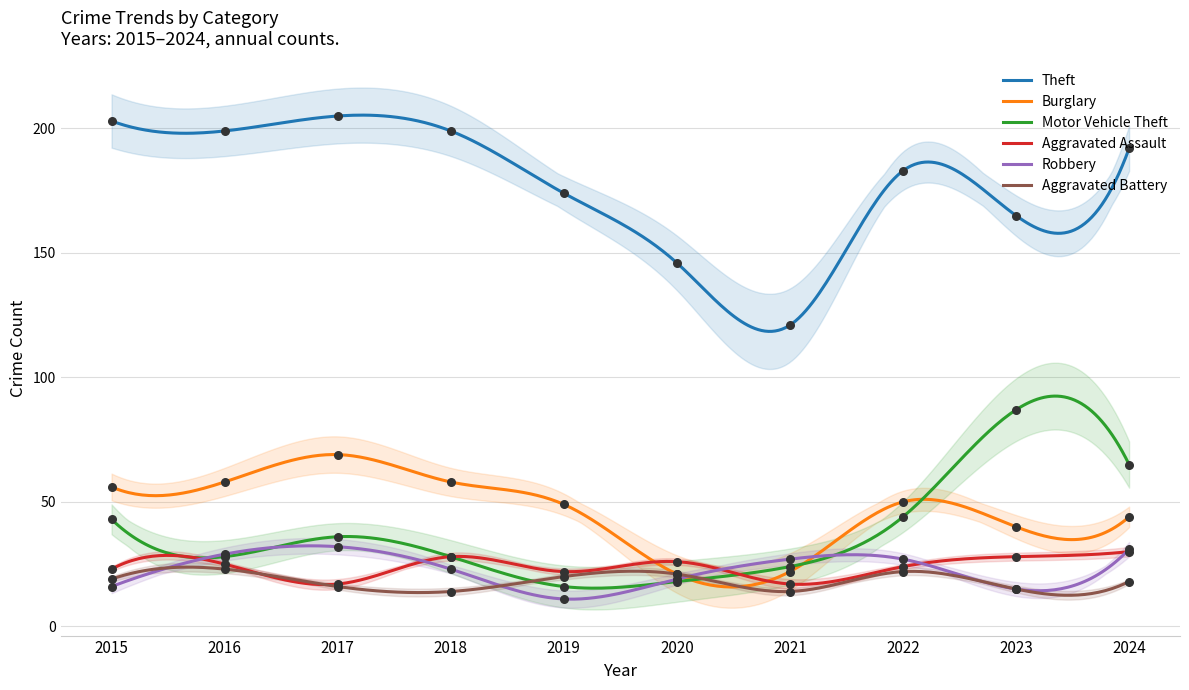

Is the value of Theft at 2024 greater than the value of Robbery at 2019?

Yes